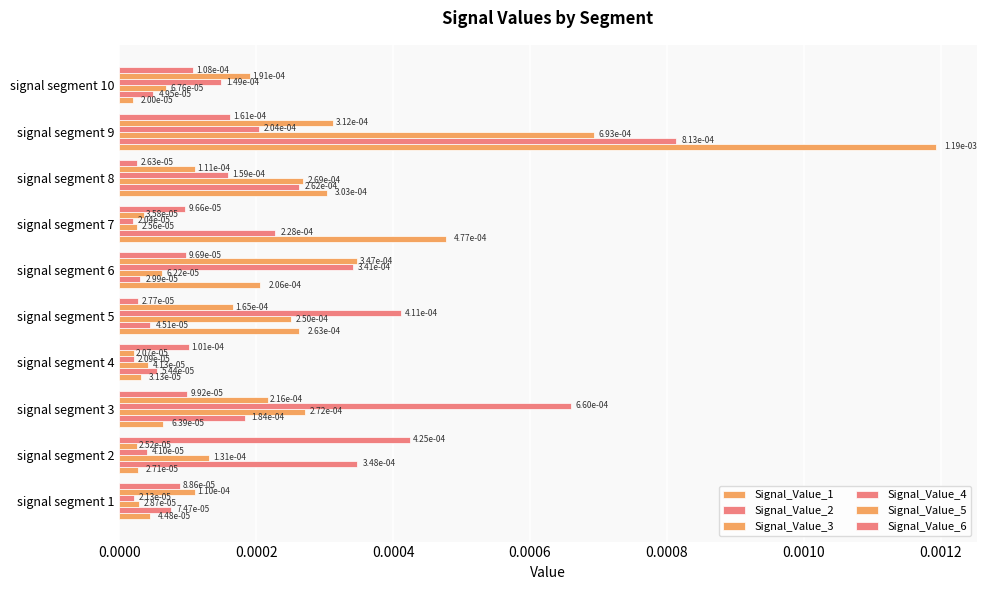

Which series has the largest total across all categories?

Signal_Value_1